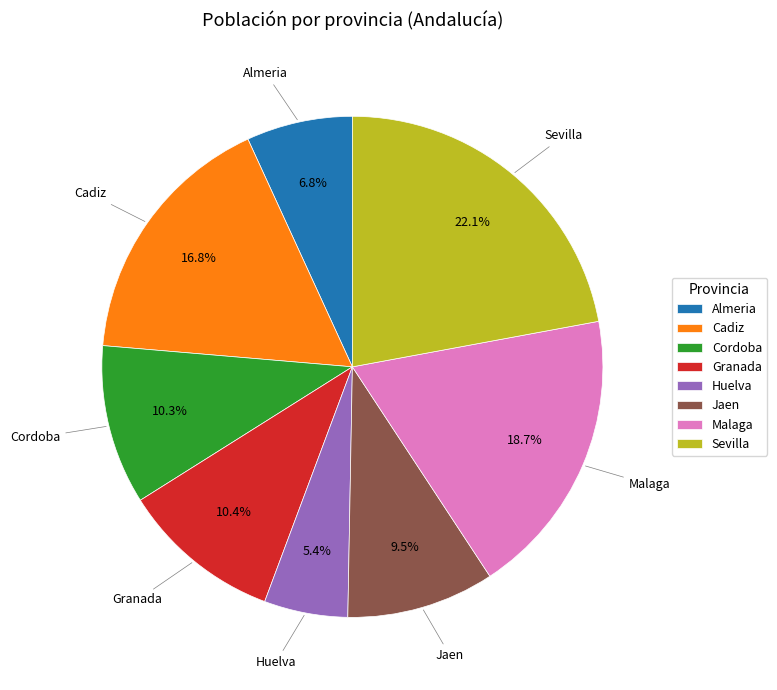

How many slices are in this pie chart?

8